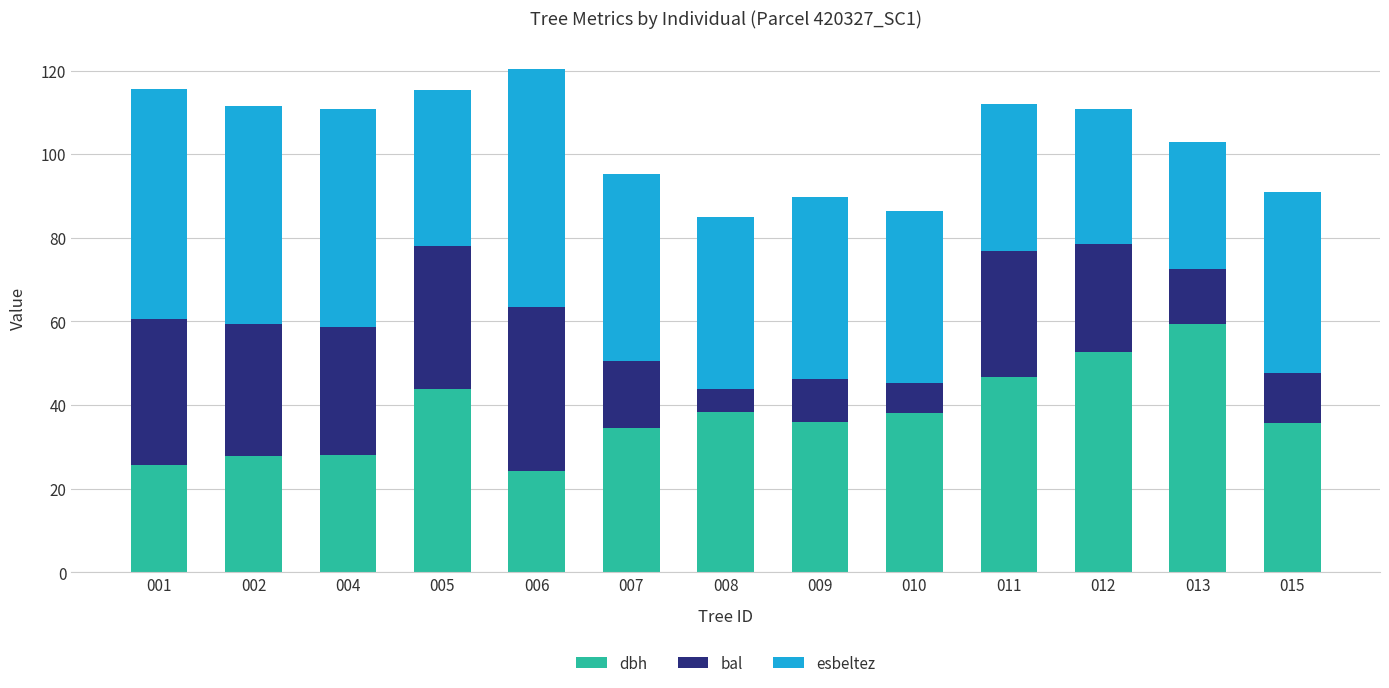

How many bars are there in total?

13